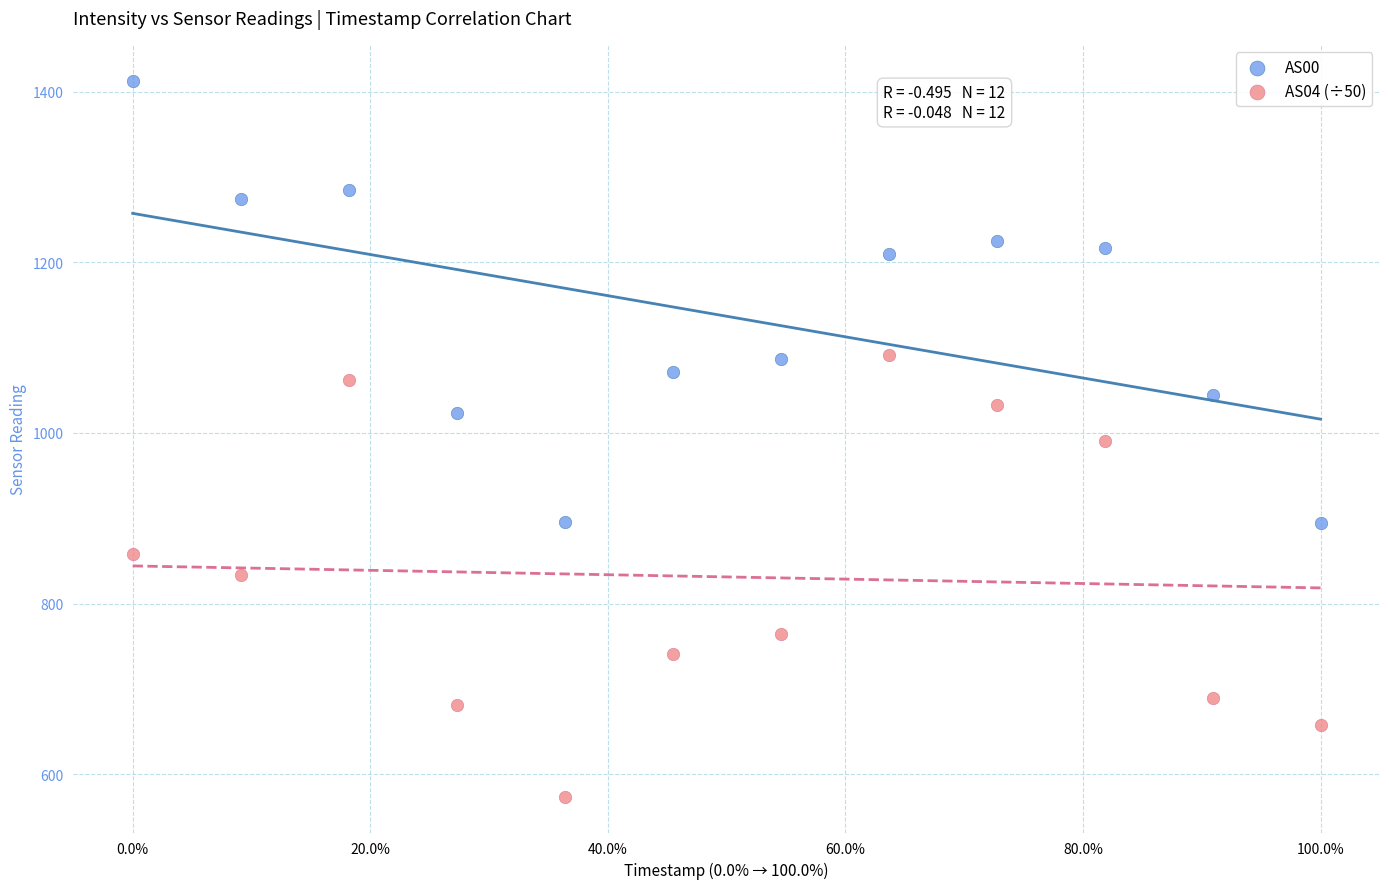

Which series reaches the maximum Y coordinate?

AS00